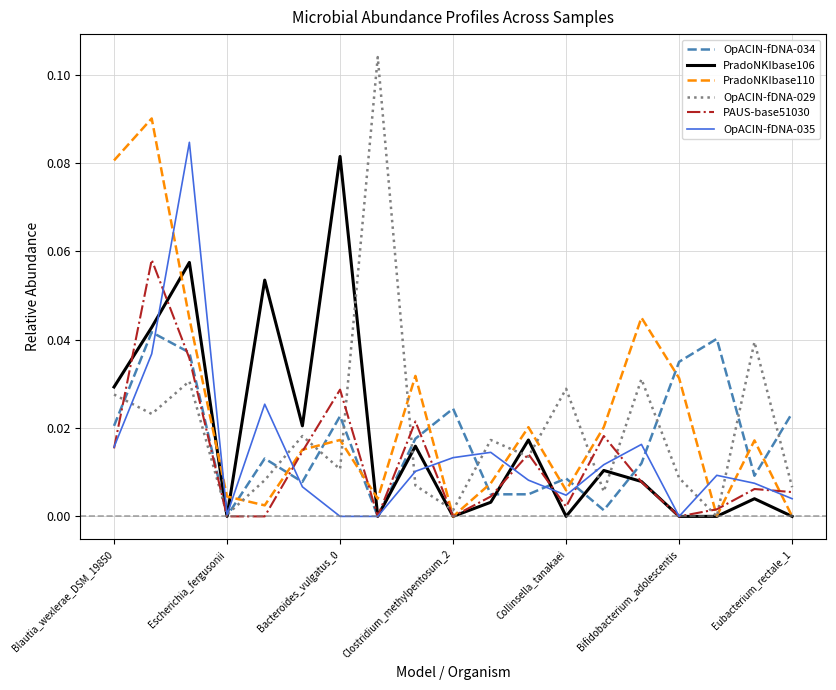

Which series has the widest spread of values?

OpACIN-fDNA-029